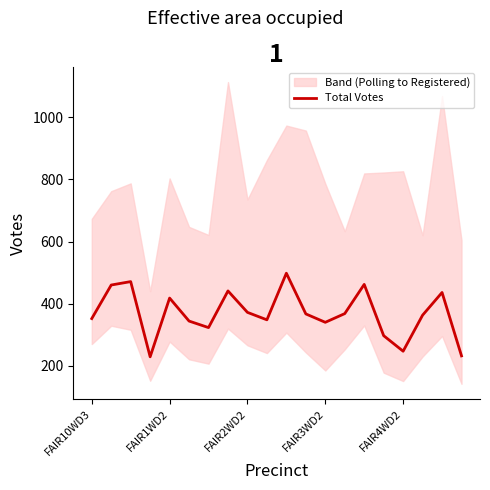

How many lines are shown in the chart?

1